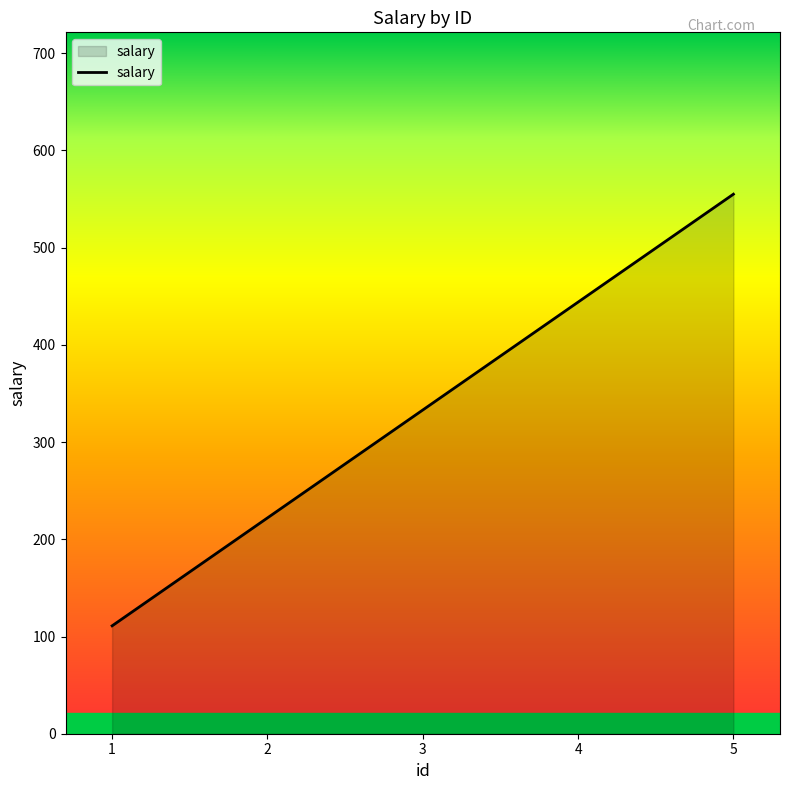

List the labels in order of value, largest first.

5, 4, 3, 2, 1